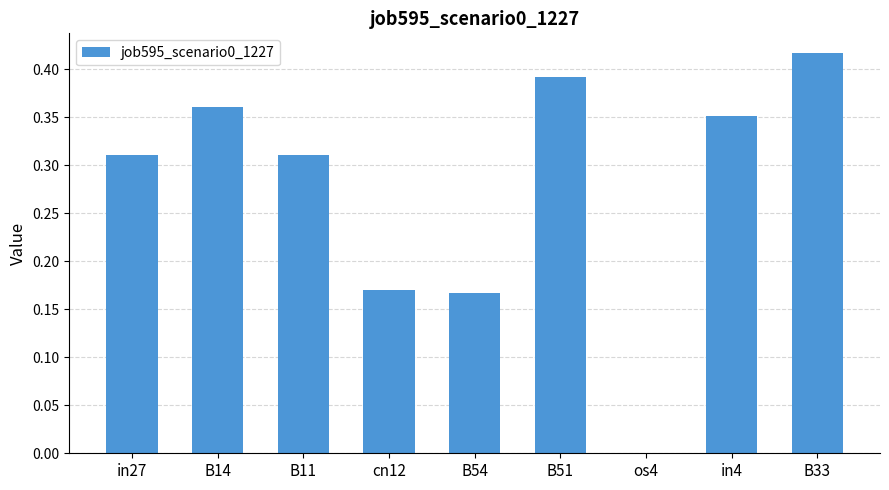

At which category does the chart reach its peak across all series?

B33